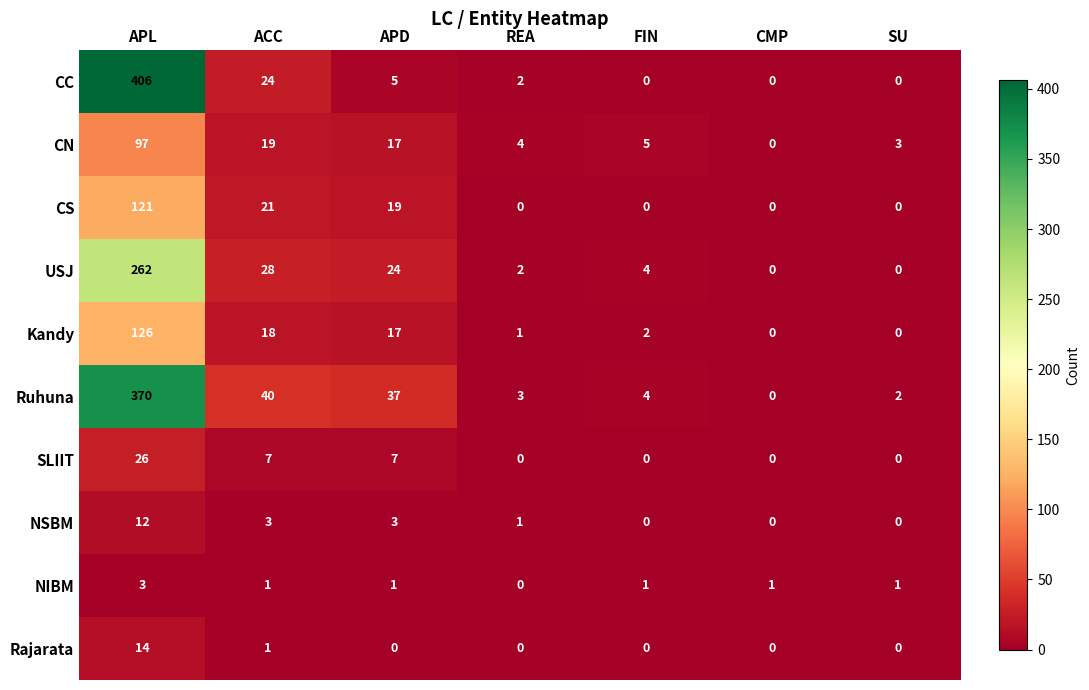

Which series changed the most between APD and SU?

Ruhuna